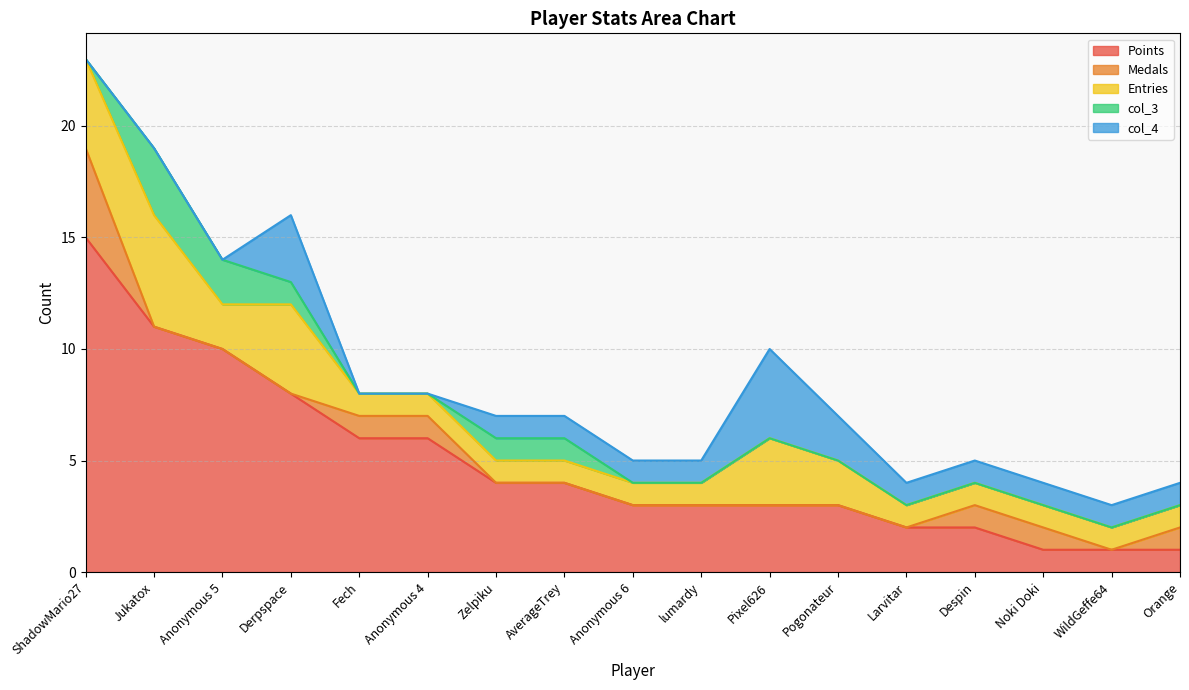

How many values in Medals are above zero?

6